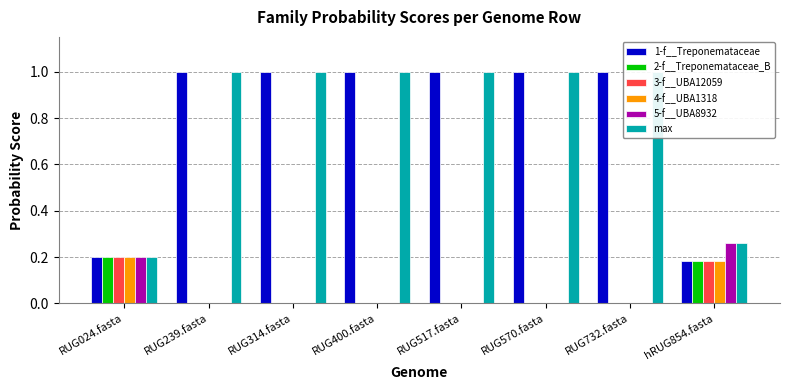

What is the label of the 5th bar from the left?

RUG517.fasta